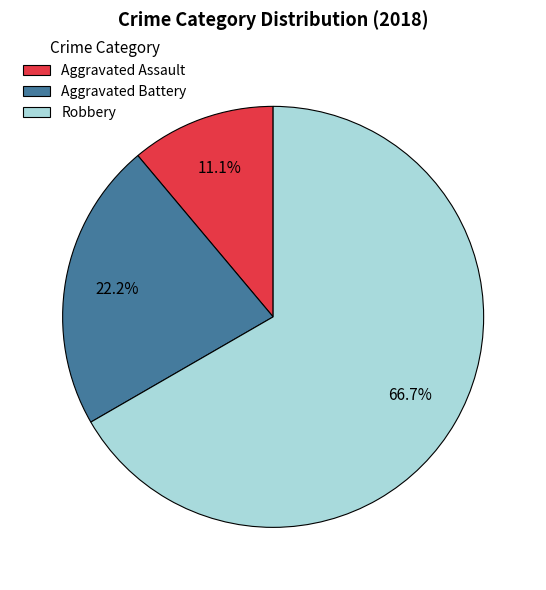

Which slice is the smallest?

Aggravated Assault